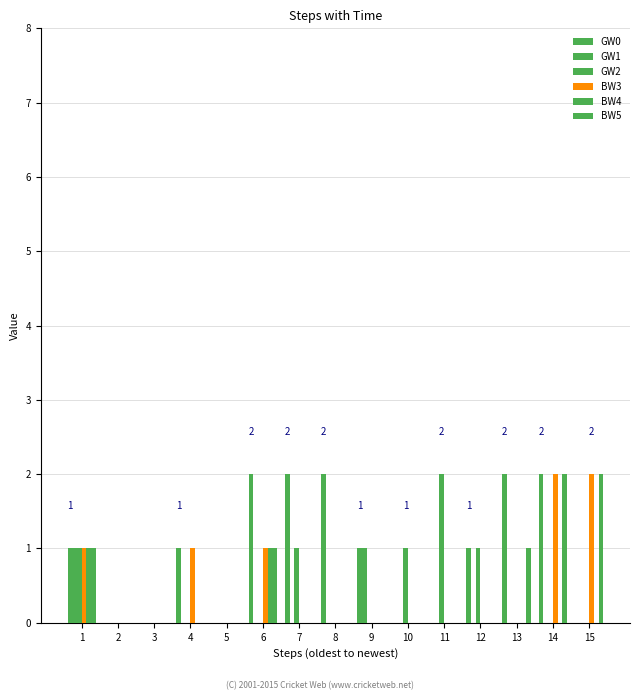

How many series are shown in this chart?

6